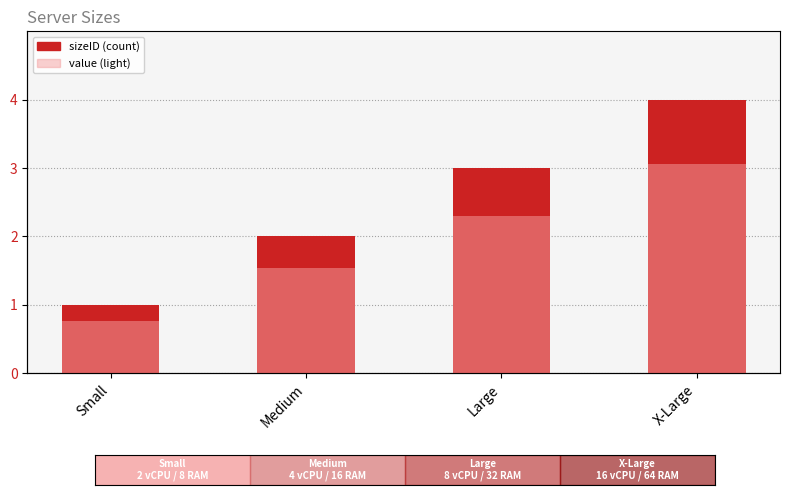

What are all the series names shown in the legend?

sizeID, value (light)